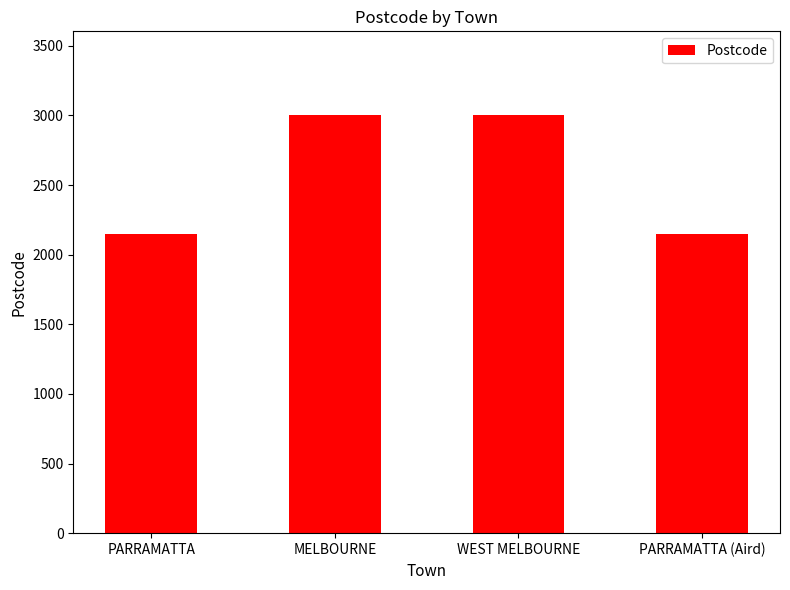

True or false: the data shows 1413 at PARRAMATTA (Aird).

False